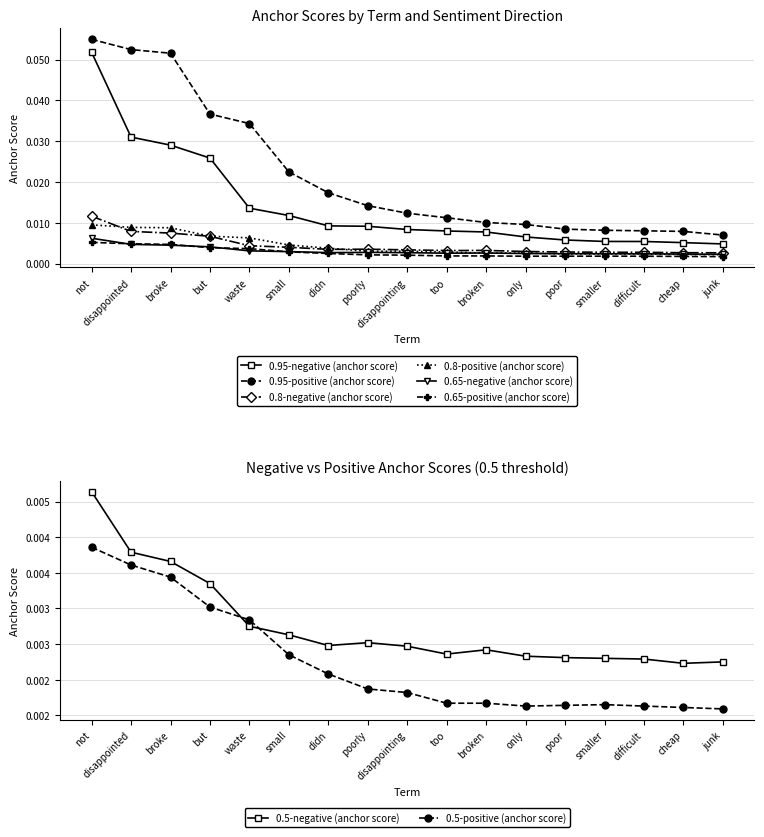

Rank the series at broke from lowest to highest value.

0.65-negative (anchor score), 0.65-positive (anchor score), 0.8-negative (anchor score), 0.8-positive (anchor score), 0.95-negative (anchor score), 0.95-positive (anchor score)